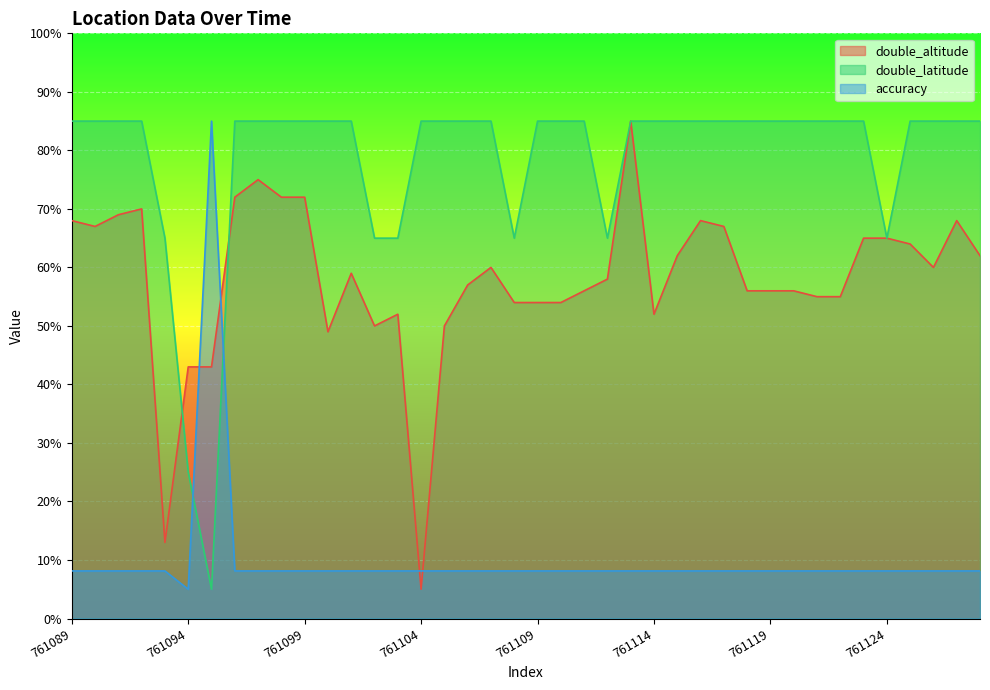

What is the difference between the maximum and minimum values in the double_altitude series?

80.0